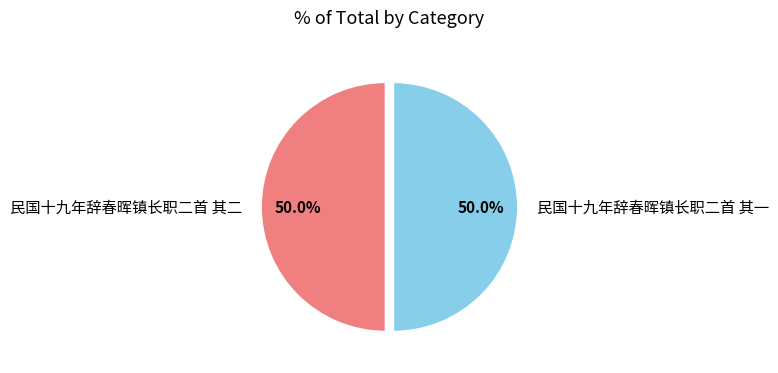

What percentage do 民国十九年辞春晖镇长职二首 其二 and 民国十九年辞春晖镇长职二首 其一 together represent?

100.0%